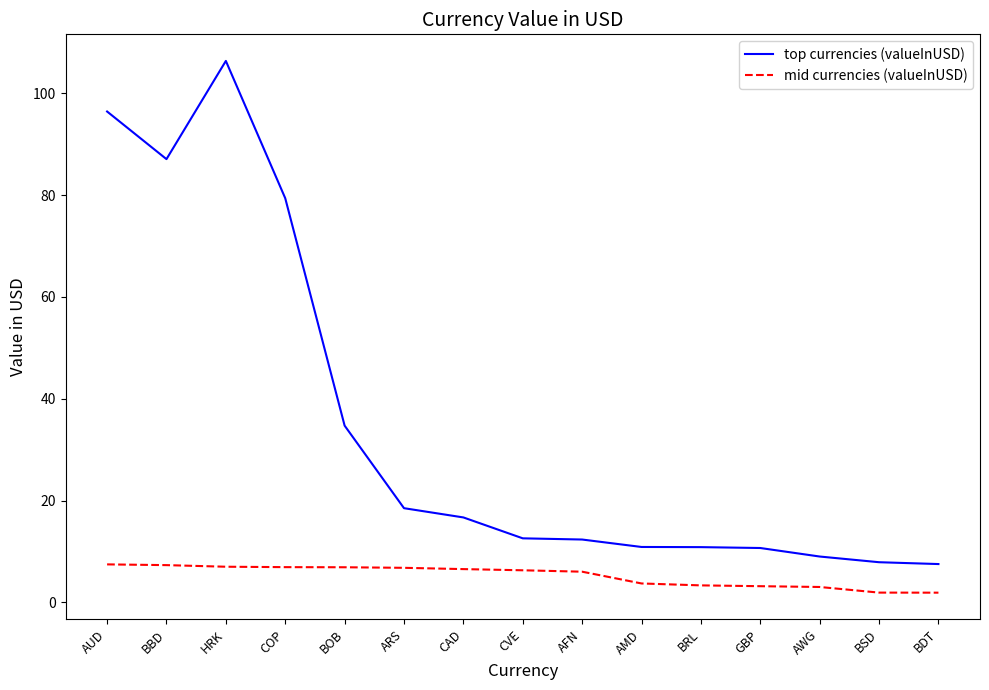

At how many categories does at least one series exceed 41?

4